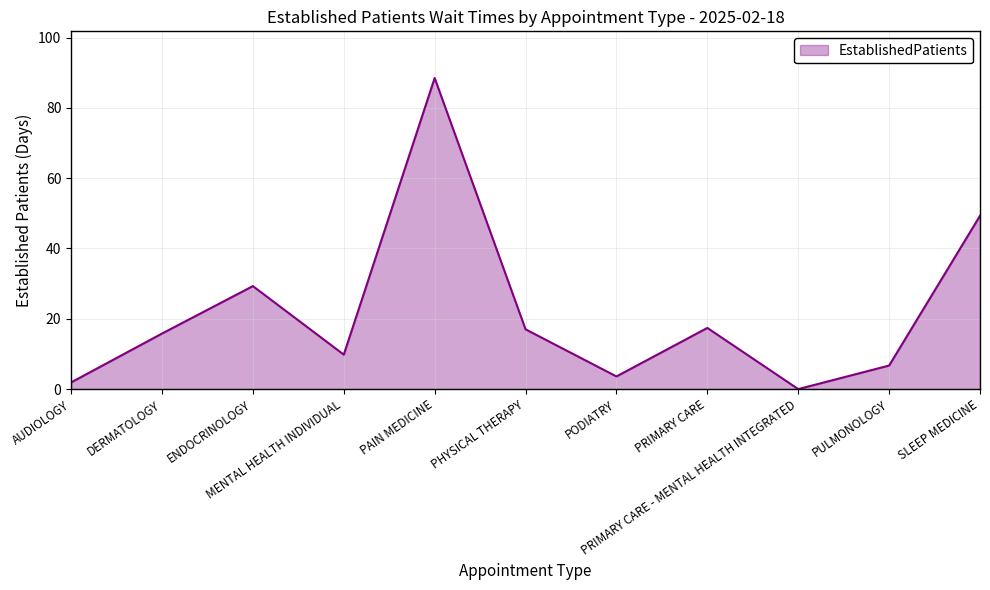

Approximately how many times larger is the value at MENTAL HEALTH INDIVIDUAL compared to AUDIOLOGY?

5.2